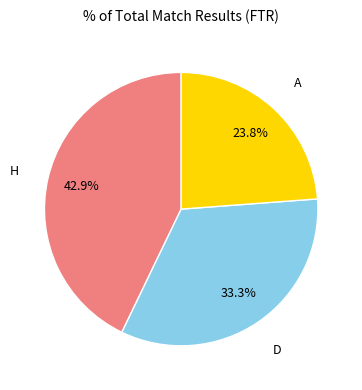

Is there any slice that represents more than half of the pie?

No